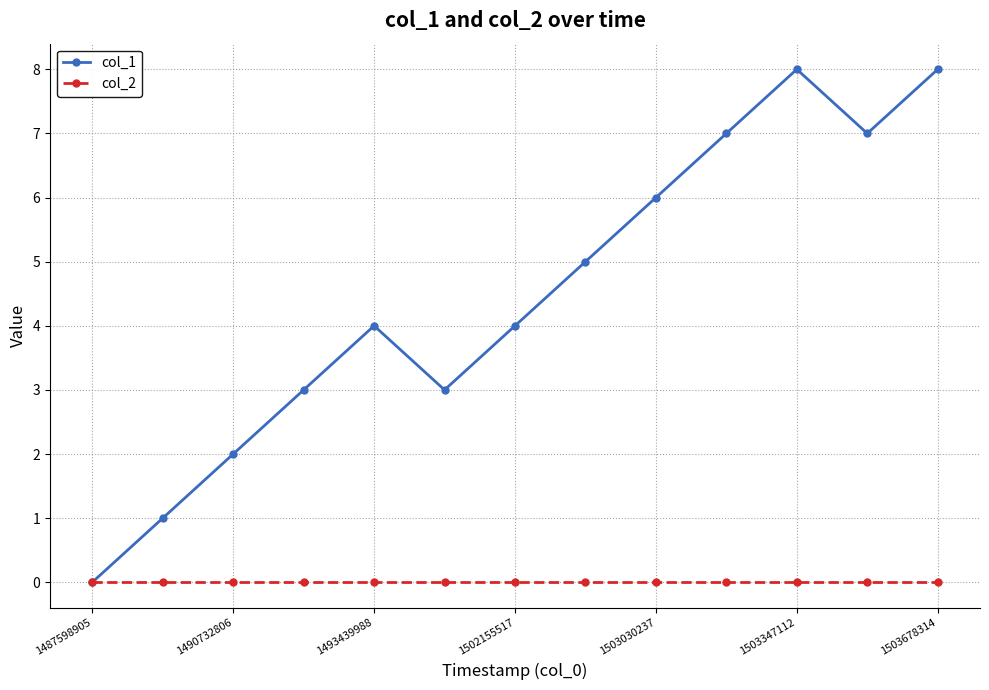

Which series has the widest spread of values?

col_1